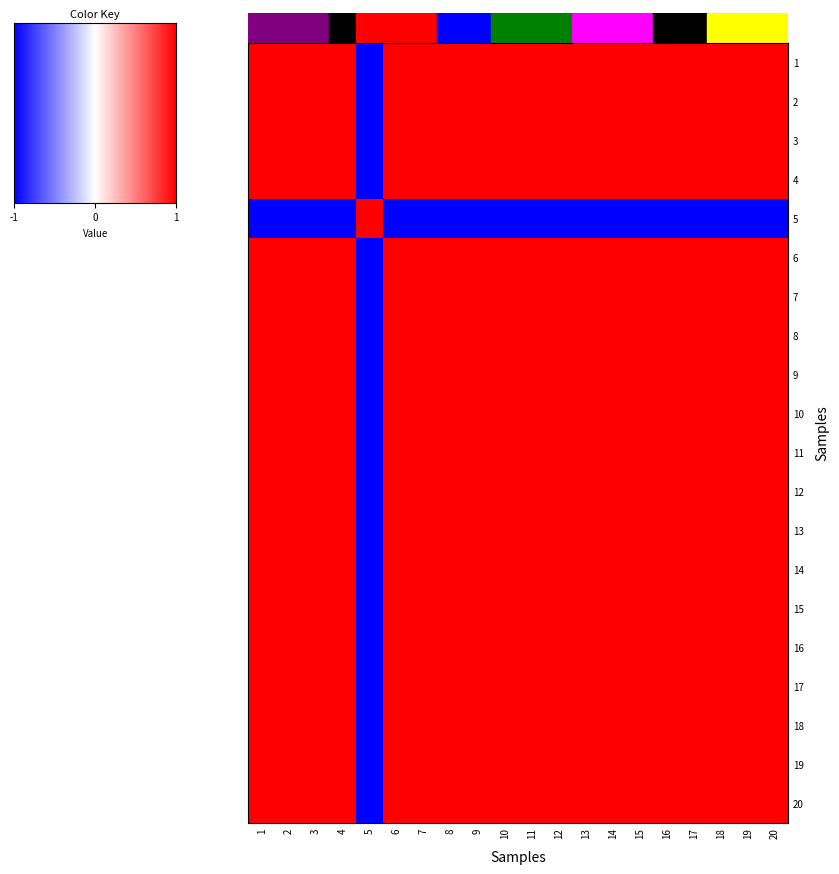

Reading right to left, what are all the values shown in this chart?

1: 20=1.0	19=1.0	18=1.0	17=1.0	16=1.0	15=1.0	14=1.0	13=1.0	12=1.0	11=1.0	10=1.0	9=1.0	8=1.0	7=1.0	6=1.0	5=-1.0	4=1.0	3=1.0	2=1.0	1=1.0
2: 20=1.0	19=1.0	18=1.0	17=1.0	16=1.0	15=1.0	14=1.0	13=1.0	12=1.0	11=1.0	10=1.0	9=1.0	8=1.0	7=1.0	6=1.0	5=-1.0	4=1.0	3=1.0	2=1.0	1=1.0
3: 20=1.0	19=1.0	18=1.0	17=1.0	16=1.0	15=1.0	14=1.0	13=1.0	12=1.0	11=1.0	10=1.0	9=1.0	8=1.0	7=1.0	6=1.0	5=-1.0	4=1.0	3=1.0	2=1.0	1=1.0
4: 20=1.0	19=1.0	18=1.0	17=1.0	16=1.0	15=1.0	14=1.0	13=1.0	12=1.0	11=1.0	10=1.0	9=1.0	8=1.0	7=1.0	6=1.0	5=-1.0	4=1.0	3=1.0	2=1.0	1=1.0
5: 20=-1.0	19=-1.0	18=-1.0	17=-1.0	16=-1.0	15=-1.0	14=-1.0	13=-1.0	12=-1.0	11=-1.0	10=-1.0	9=-1.0	8=-1.0	7=-1.0	6=-1.0	5=1.0	4=-1.0	3=-1.0	2=-1.0	1=-1.0
6: 20=1.0	19=1.0	18=1.0	17=1.0	16=1.0	15=1.0	14=1.0	13=1.0	12=1.0	11=1.0	10=1.0	9=1.0	8=1.0	7=1.0	6=1.0	5=-1.0	4=1.0	3=1.0	2=1.0	1=1.0
7: 20=1.0	19=1.0	18=1.0	17=1.0	16=1.0	15=1.0	14=1.0	13=1.0	12=1.0	11=1.0	10=1.0	9=1.0	8=1.0	7=1.0	6=1.0	5=-1.0	4=1.0	3=1.0	2=1.0	1=1.0
8: 20=1.0	19=1.0	18=1.0	17=1.0	16=1.0	15=1.0	14=1.0	13=1.0	12=1.0	11=1.0	10=1.0	9=1.0	8=1.0	7=1.0	6=1.0	5=-1.0	4=1.0	3=1.0	2=1.0	1=1.0
9: 20=1.0	19=1.0	18=1.0	17=1.0	16=1.0	15=1.0	14=1.0	13=1.0	12=1.0	11=1.0	10=1.0	9=1.0	8=1.0	7=1.0	6=1.0	5=-1.0	4=1.0	3=1.0	2=1.0	1=1.0
10: 20=1.0	19=1.0	18=1.0	17=1.0	16=1.0	15=1.0	14=1.0	13=1.0	12=1.0	11=1.0	10=1.0	9=1.0	8=1.0	7=1.0	6=1.0	5=-1.0	4=1.0	3=1.0	2=1.0	1=1.0
11: 20=1.0	19=1.0	18=1.0	17=1.0	16=1.0	15=1.0	14=1.0	13=1.0	12=1.0	11=1.0	10=1.0	9=1.0	8=1.0	7=1.0	6=1.0	5=-1.0	4=1.0	3=1.0	2=1.0	1=1.0
12: 20=1.0	19=1.0	18=1.0	17=1.0	16=1.0	15=1.0	14=1.0	13=1.0	12=1.0	11=1.0	10=1.0	9=1.0	8=1.0	7=1.0	6=1.0	5=-1.0	4=1.0	3=1.0	2=1.0	1=1.0
13: 20=1.0	19=1.0	18=1.0	17=1.0	16=1.0	15=1.0	14=1.0	13=1.0	12=1.0	11=1.0	10=1.0	9=1.0	8=1.0	7=1.0	6=1.0	5=-1.0	4=1.0	3=1.0	2=1.0	1=1.0
14: 20=1.0	19=1.0	18=1.0	17=1.0	16=1.0	15=1.0	14=1.0	13=1.0	12=1.0	11=1.0	10=1.0	9=1.0	8=1.0	7=1.0	6=1.0	5=-1.0	4=1.0	3=1.0	2=1.0	1=1.0
15: 20=1.0	19=1.0	18=1.0	17=1.0	16=1.0	15=1.0	14=1.0	13=1.0	12=1.0	11=1.0	10=1.0	9=1.0	8=1.0	7=1.0	6=1.0	5=-1.0	4=1.0	3=1.0	2=1.0	1=1.0
16: 20=1.0	19=1.0	18=1.0	17=1.0	16=1.0	15=1.0	14=1.0	13=1.0	12=1.0	11=1.0	10=1.0	9=1.0	8=1.0	7=1.0	6=1.0	5=-1.0	4=1.0	3=1.0	2=1.0	1=1.0
17: 20=1.0	19=1.0	18=1.0	17=1.0	16=1.0	15=1.0	14=1.0	13=1.0	12=1.0	11=1.0	10=1.0	9=1.0	8=1.0	7=1.0	6=1.0	5=-1.0	4=1.0	3=1.0	2=1.0	1=1.0
18: 20=1.0	19=1.0	18=1.0	17=1.0	16=1.0	15=1.0	14=1.0	13=1.0	12=1.0	11=1.0	10=1.0	9=1.0	8=1.0	7=1.0	6=1.0	5=-1.0	4=1.0	3=1.0	2=1.0	1=1.0
19: 20=1.0	19=1.0	18=1.0	17=1.0	16=1.0	15=1.0	14=1.0	13=1.0	12=1.0	11=1.0	10=1.0	9=1.0	8=1.0	7=1.0	6=1.0	5=-1.0	4=1.0	3=1.0	2=1.0	1=1.0
20: 20=1.0	19=1.0	18=1.0	17=1.0	16=1.0	15=1.0	14=1.0	13=1.0	12=1.0	11=1.0	10=1.0	9=1.0	8=1.0	7=1.0	6=1.0	5=-1.0	4=1.0	3=1.0	2=1.0	1=1.0